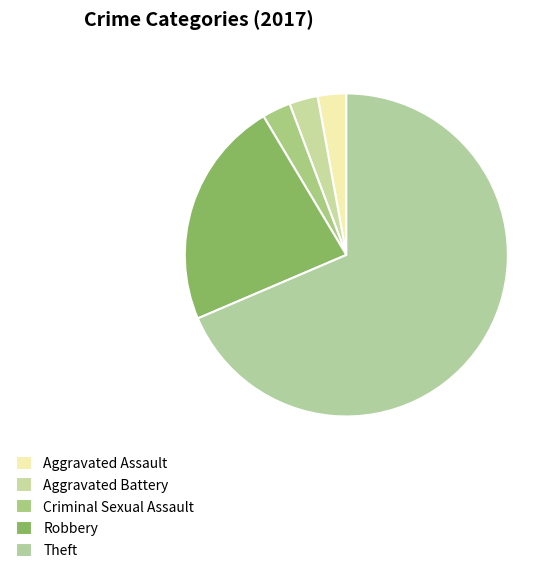

Count the number of slices in the pie.

5